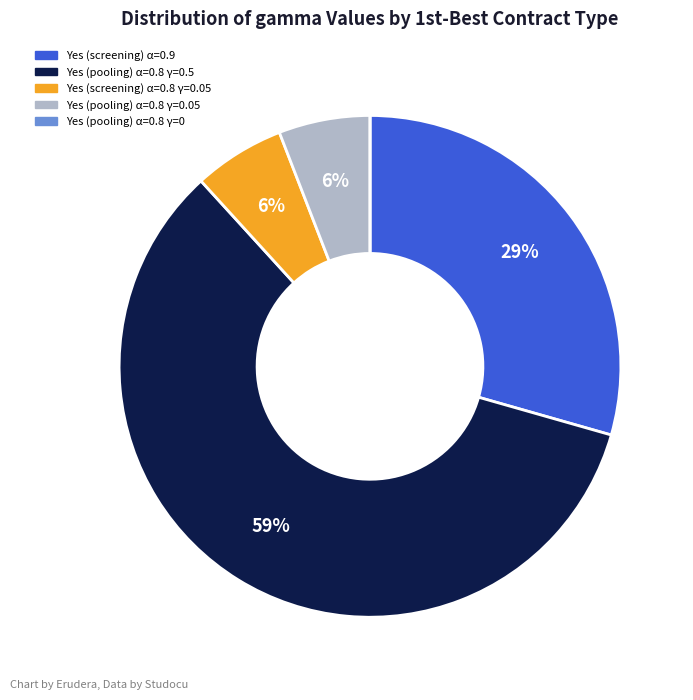

To the nearest percent, what is the average slice percentage?

20%